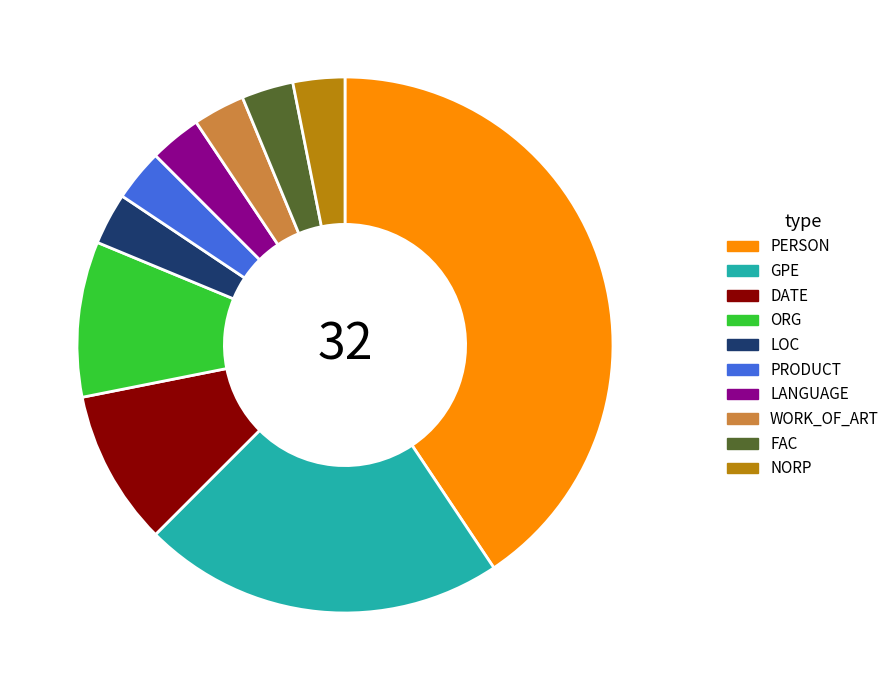

Is ORG the majority of the pie?

No